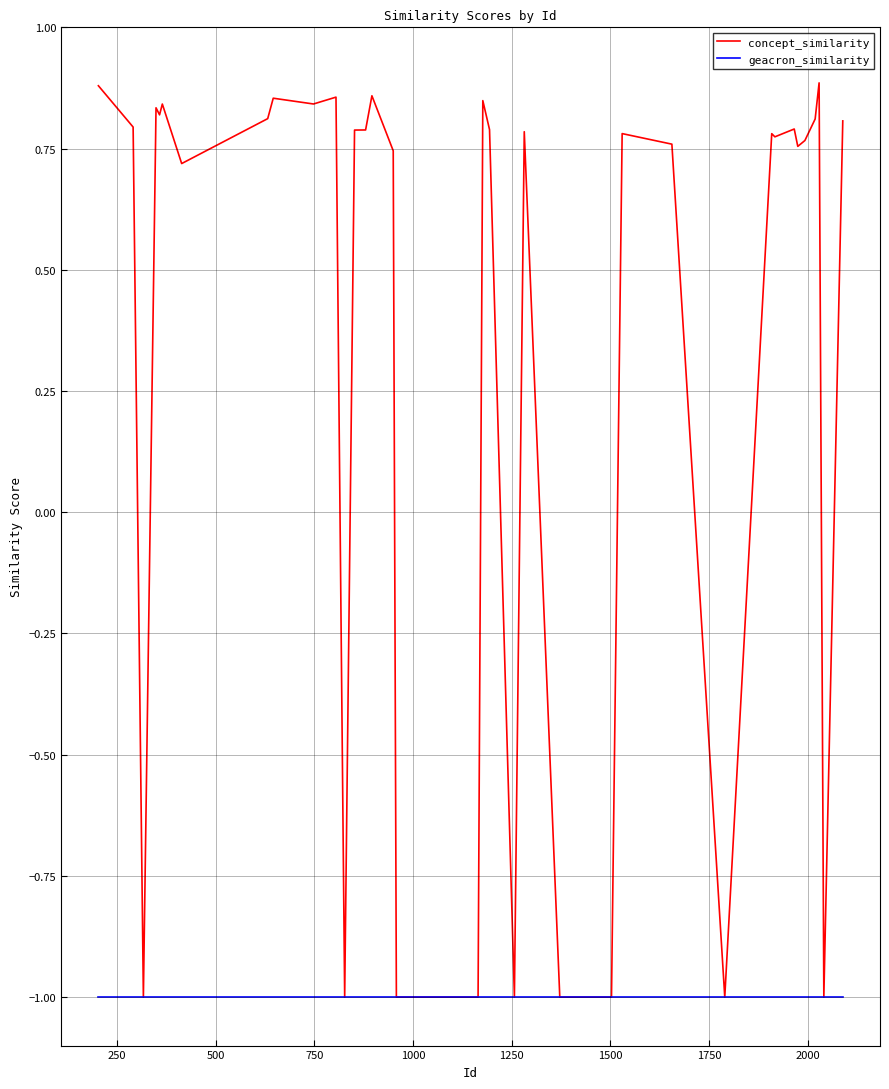

What is the minimum value shown in the chart?

-1.0